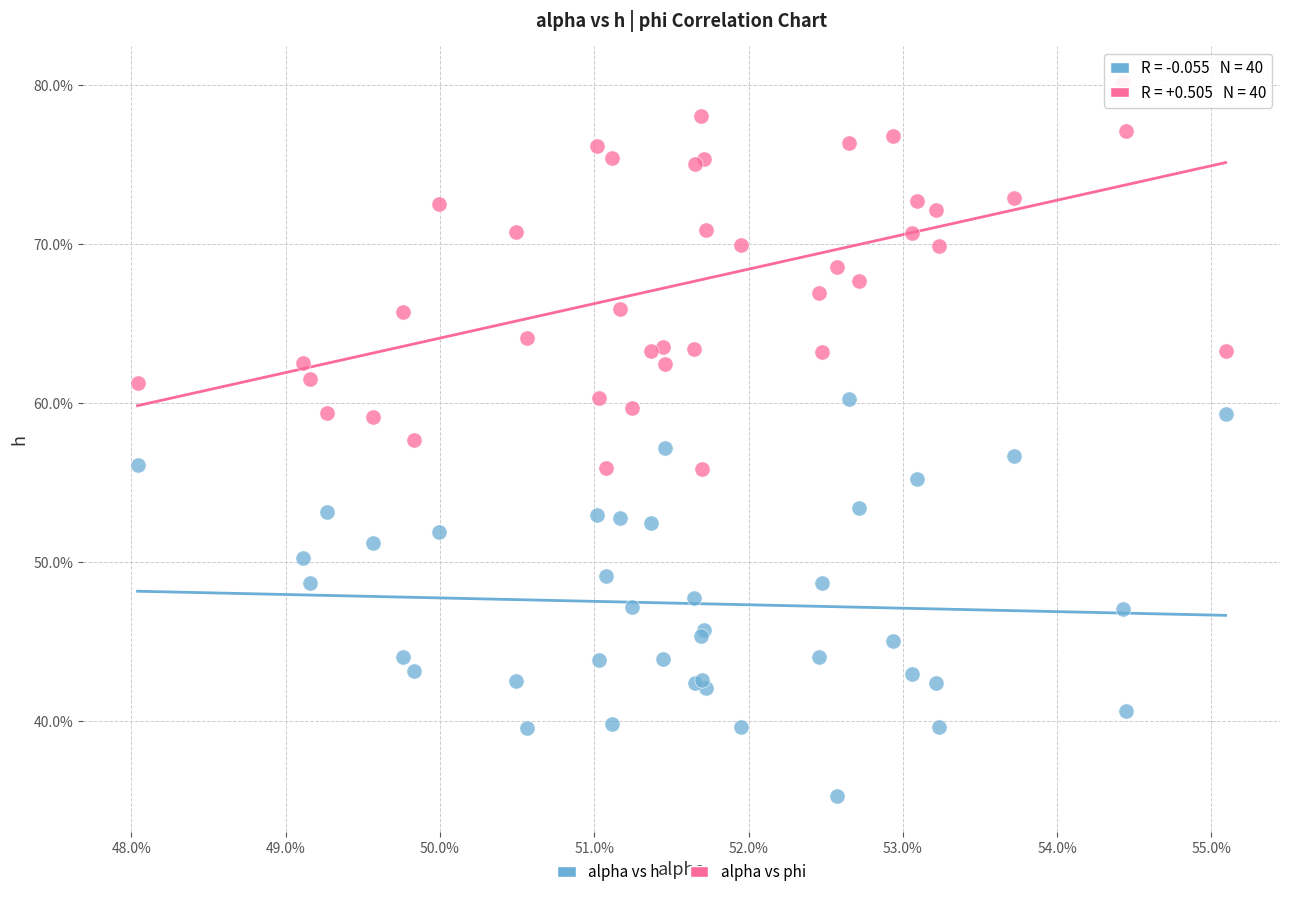

What are all the series names shown in the legend?

alpha vs h, alpha vs phi